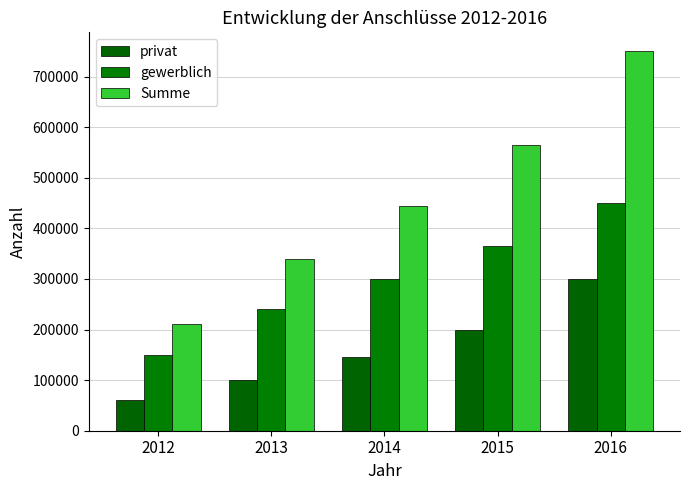

Reading left to right, list all the values displayed in this chart.

privat: 2012=60000	2013=100000	2014=145000	2015=200000	2016=300000
gewerblich: 2012=150000	2013=240000	2014=300000	2015=365000	2016=450000
Summe: 2012=210000	2013=340000	2014=445000	2015=565000	2016=750000